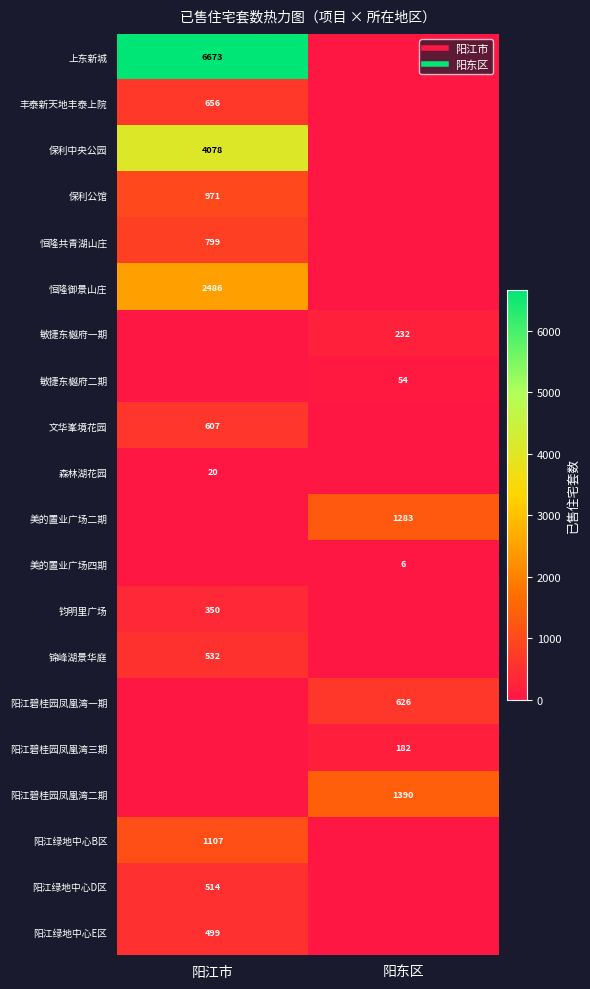

Rank the series by their maximum value, from lowest to highest.

美的置业广场四期, 森林湖花园, 敏捷东樾府二期, 阳江碧桂园凤凰湾三期, 敏捷东樾府一期, 钧明里广场, 阳江绿地中心E区, 阳江绿地中心D区, 锦峰湖景华庭, 文华峯境花园, 阳江碧桂园凤凰湾一期, 丰泰新天地丰泰上院, 恒隆共青湖山庄, 保利公馆, 阳江绿地中心B区, 美的置业广场二期, 阳江碧桂园凤凰湾二期, 恒隆御景山庄, 保利中央公园, 上东新城